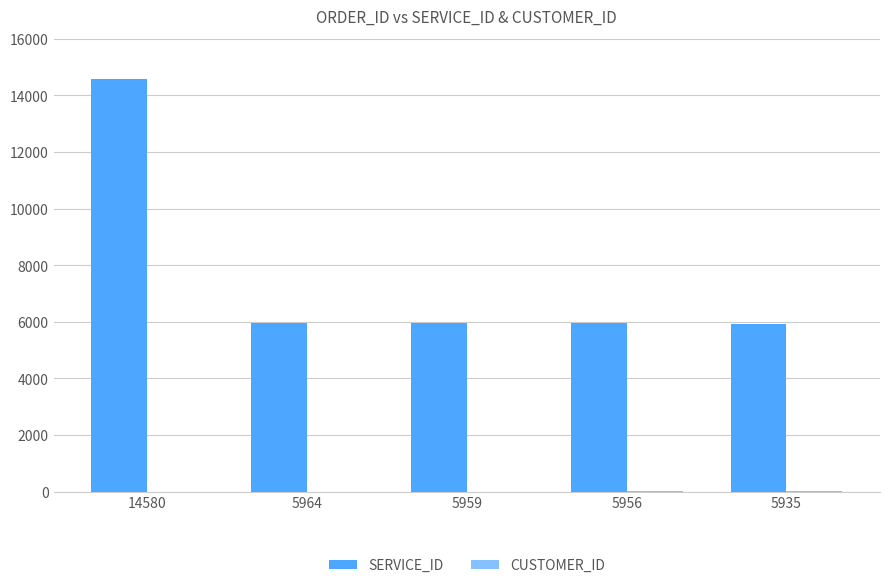

At which label is SERVICE_ID closest to 10257?

5964